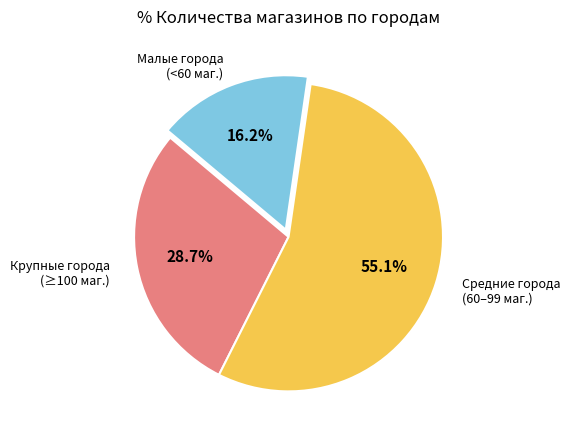

Is there any slice that represents more than half of the pie?

Yes